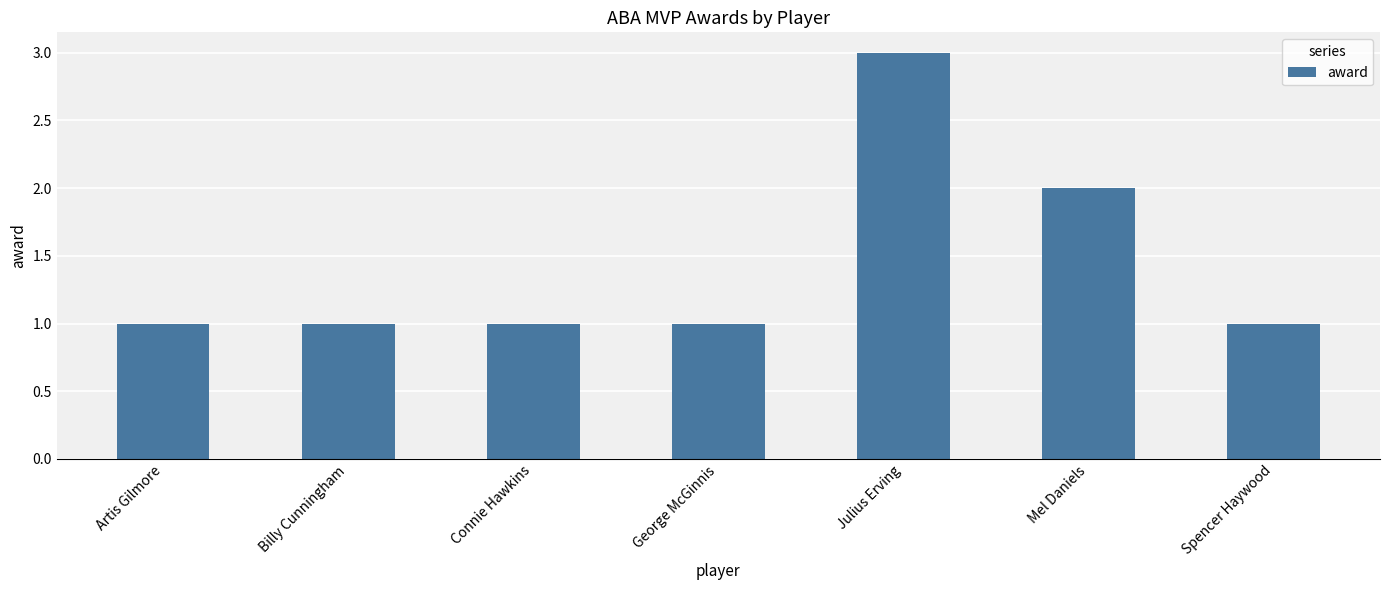

The value at Artis Gilmore is 0. True or false?

False